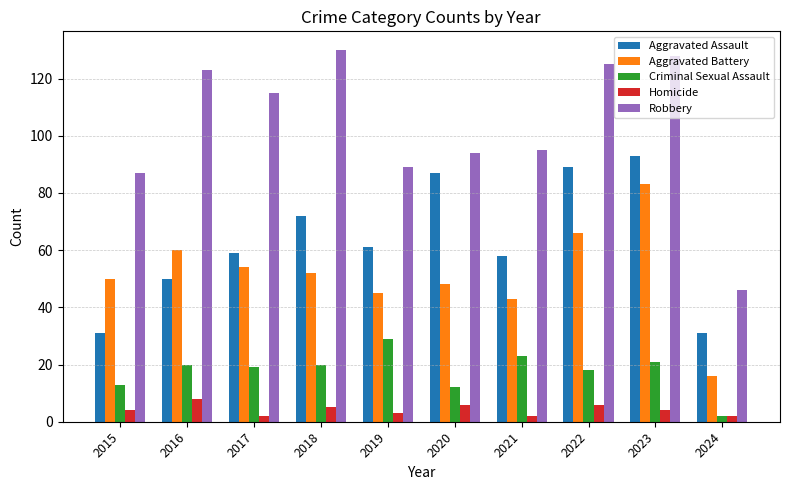

At which category is the sum across all series the highest?

2023